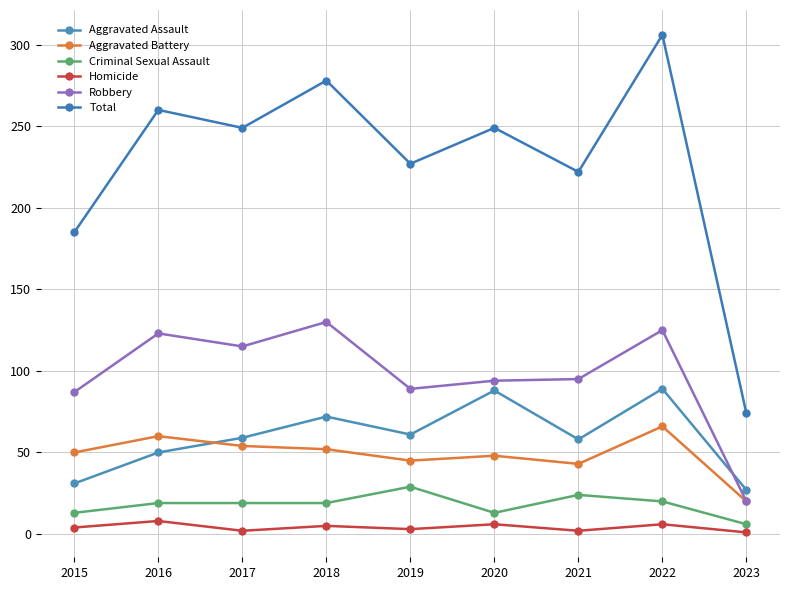

What is the difference between the second highest and minimum values in the Homicide series?

5